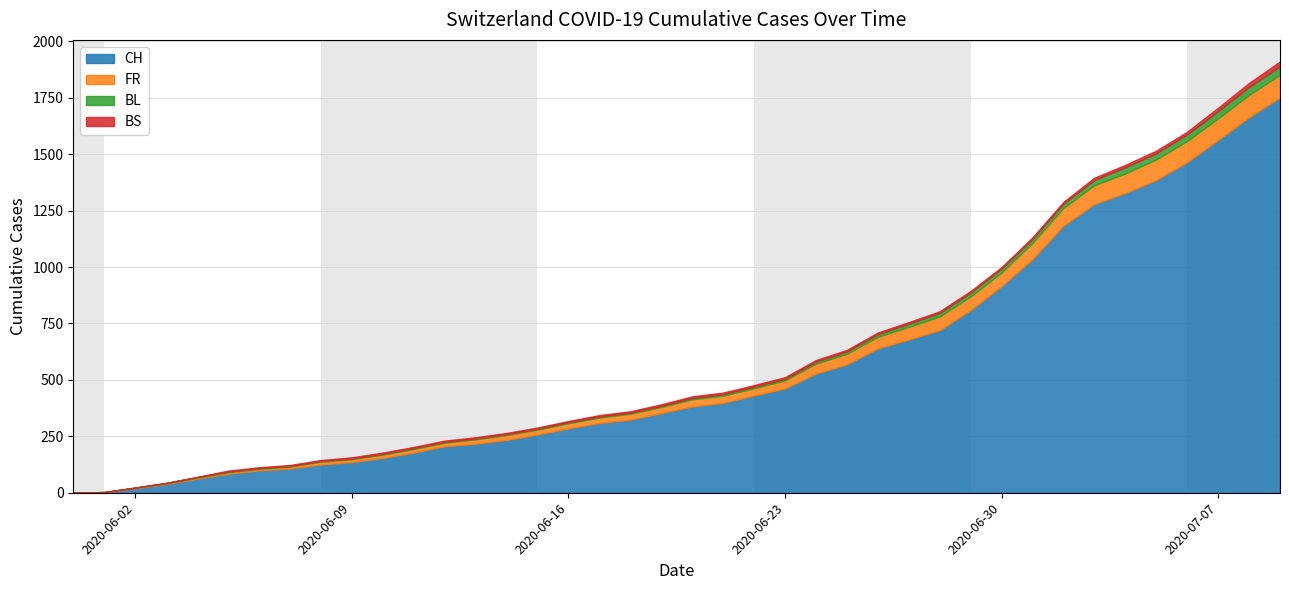

Where is CH nearest to the value 876?

2020-06-30